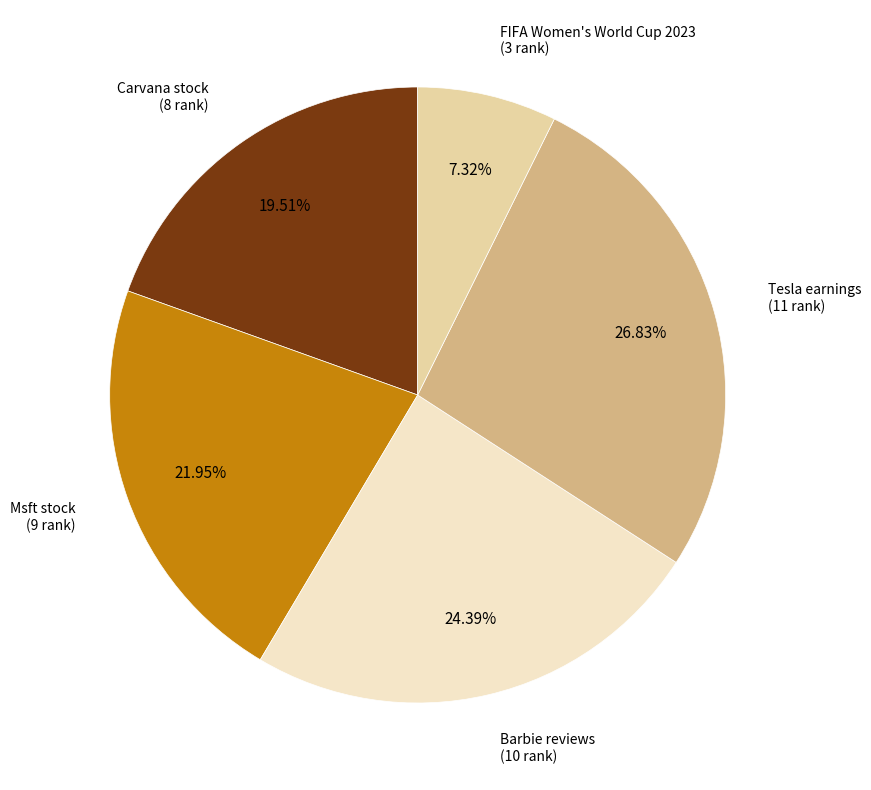

Is there any slice that represents more than half of the pie?

No